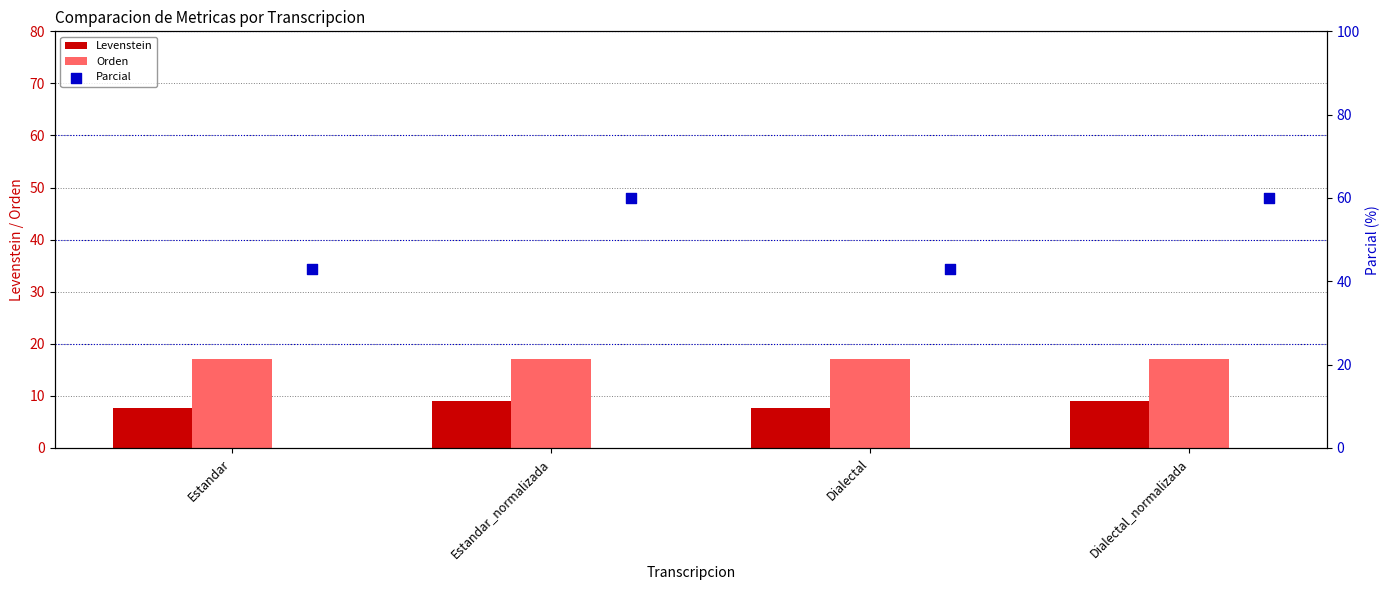

What is the lowest value of the Levenstein series?

7.7